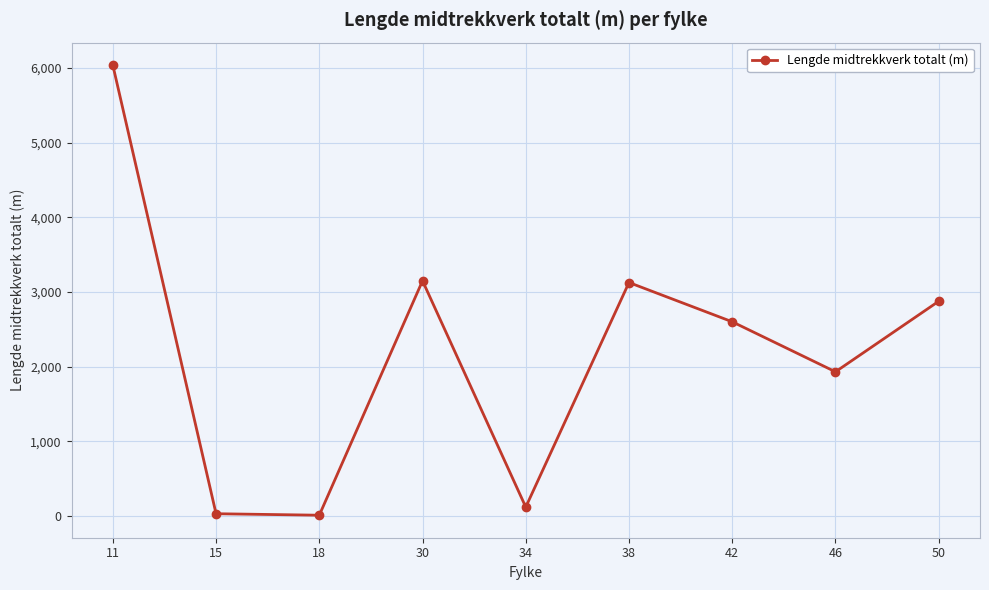

What is the greatest value displayed?

6039